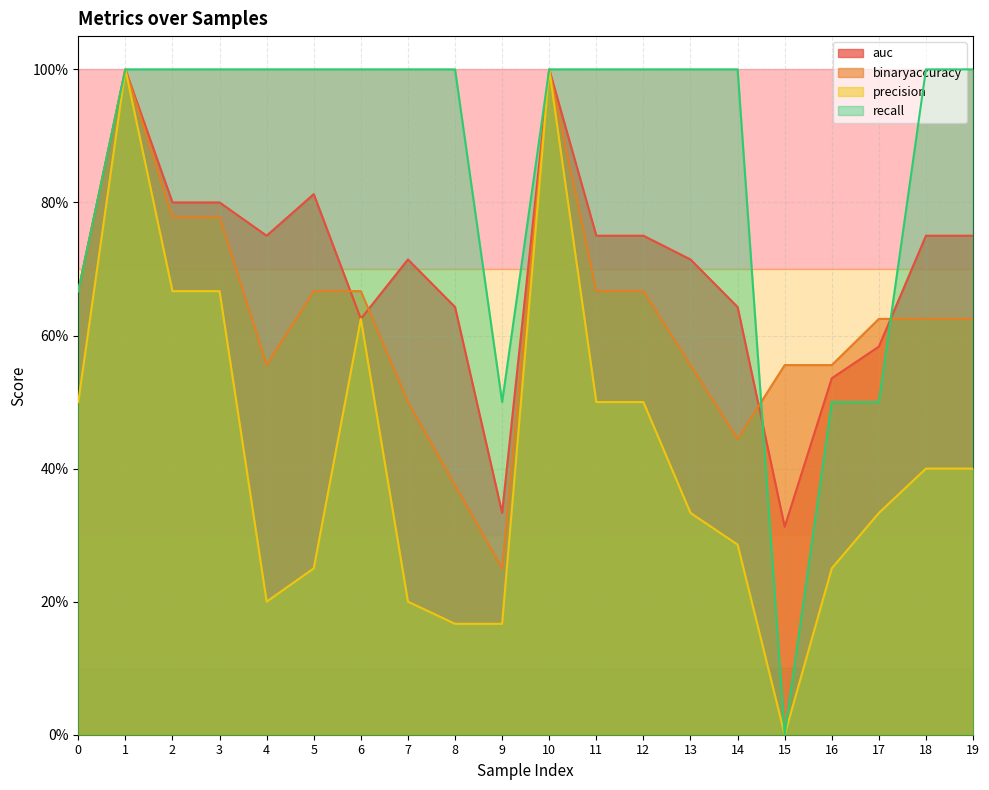

At which category does auc reach its first local peak?

1